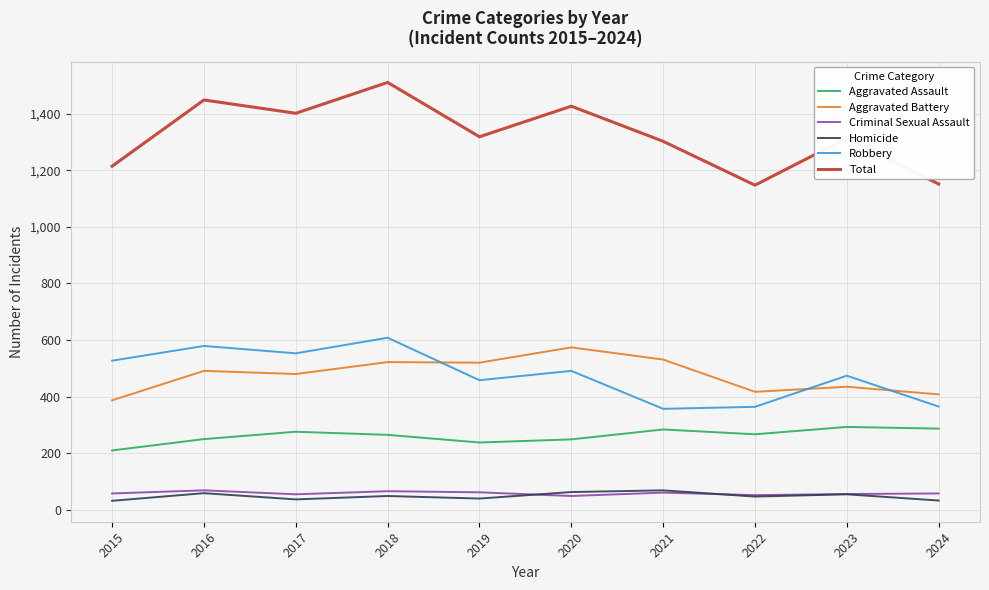

Between 2018 and 2024, which series saw the biggest shift?

Total